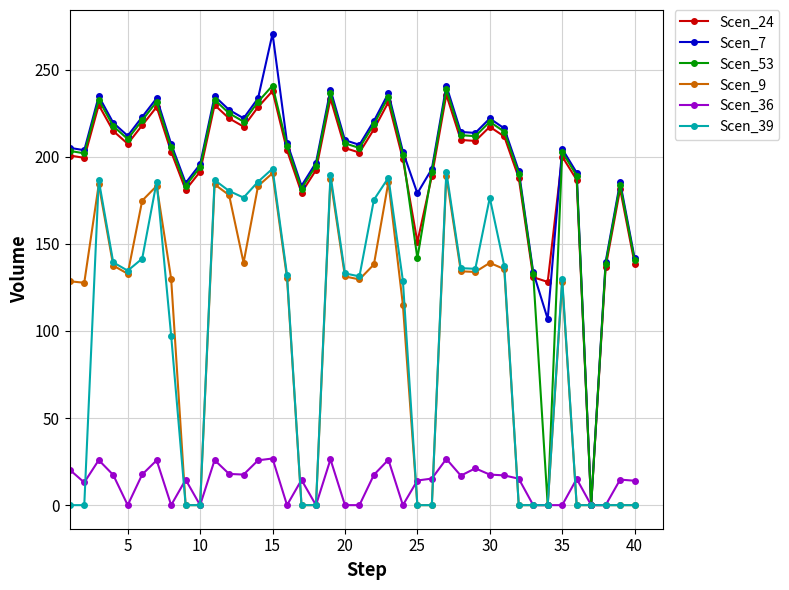

What is the value of the Scen_7 point at the 3rd from the left?

234.8